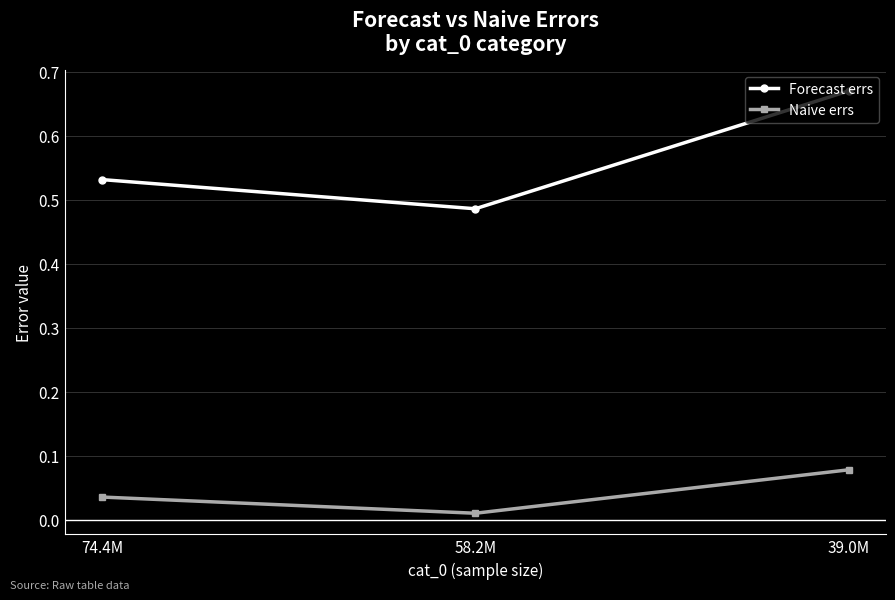

At which category is the sum across all series the highest?

39.0M